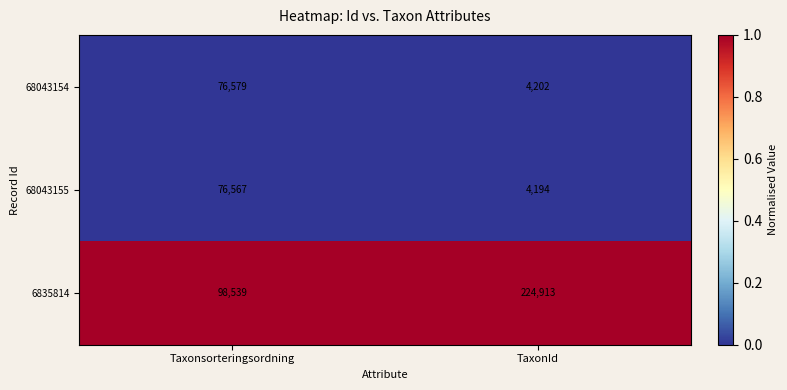

What is the difference between the highest and lowest values at TaxonId?

220719